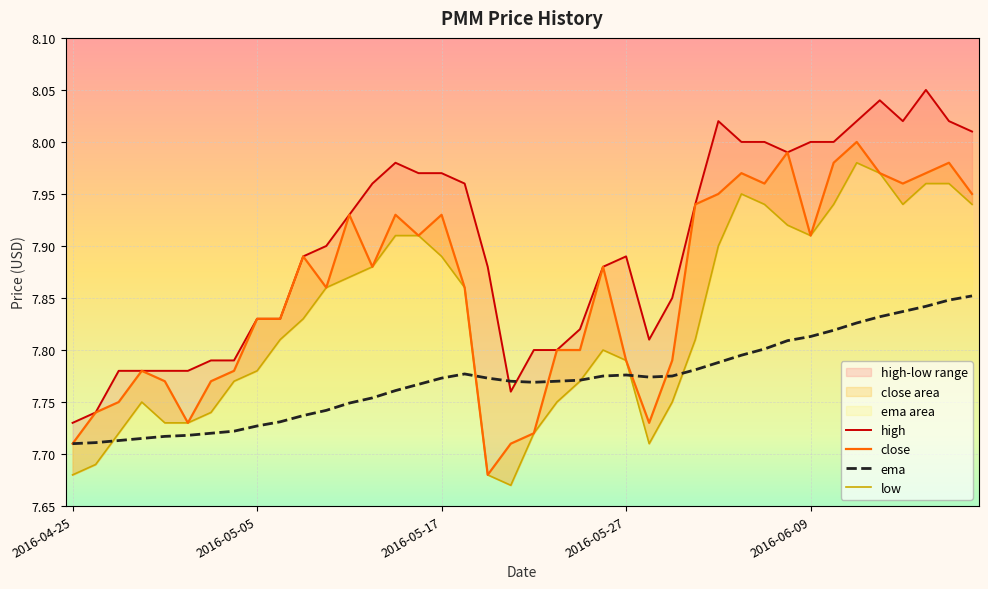

At which category does ema reach its first local peak?

2016-05-18